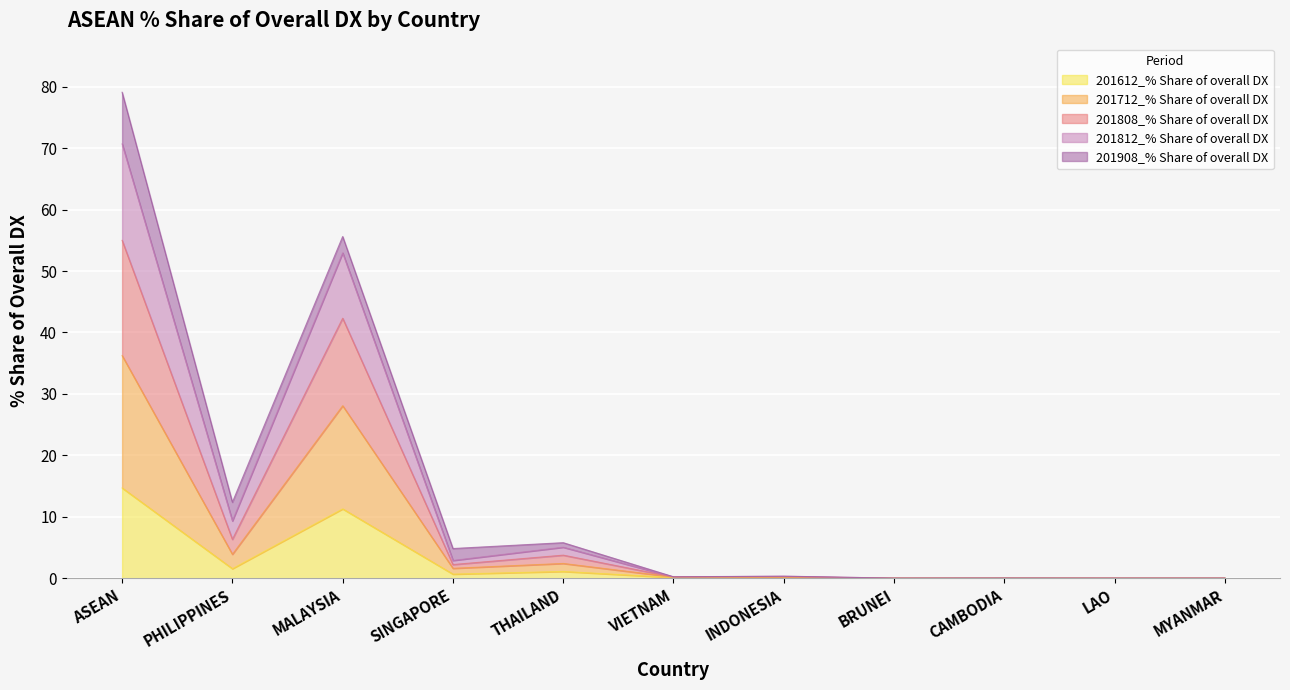

What is the approximate value of 201712_% Share of overall DX at INDONESIA?

0.1